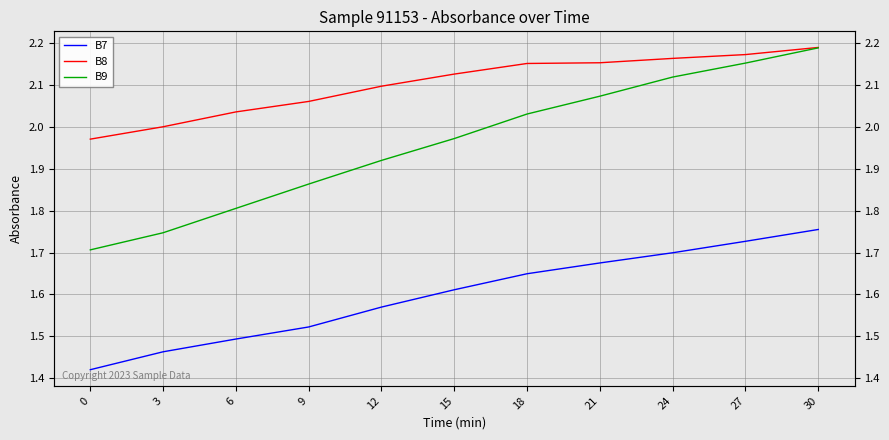

Reading left to right, transcribe all the data shown in this chart.

B7: 0=1.4	3=1.5	6=1.5	9=1.5	12=1.6	15=1.6	18=1.6	21=1.7	24=1.7	27=1.7	30=1.8
B8: 0=2.0	3=2.0	6=2.0	9=2.1	12=2.1	15=2.1	18=2.2	21=2.2	24=2.2	27=2.2	30=2.2
B9: 0=1.7	3=1.7	6=1.8	9=1.9	12=1.9	15=2.0	18=2.0	21=2.1	24=2.1	27=2.2	30=2.2